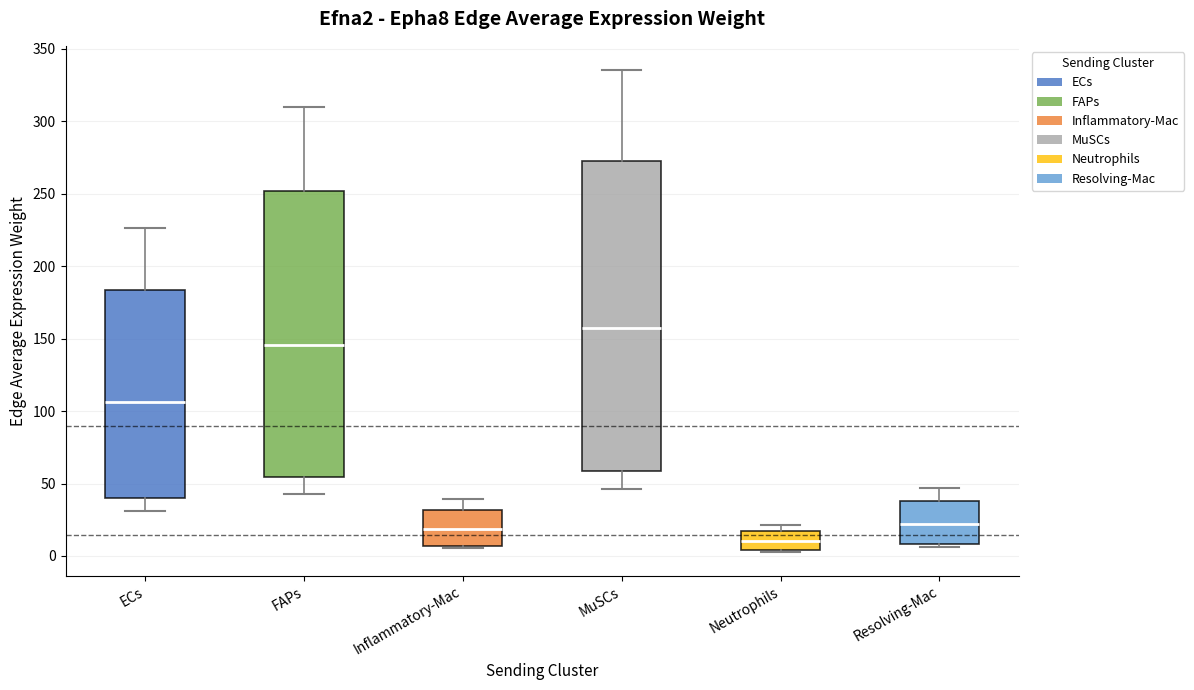

Where does the median line of the box for Neutrophils sit on the y-axis? The values are not printed on the chart, so give them approximately, as read against the axis.

10